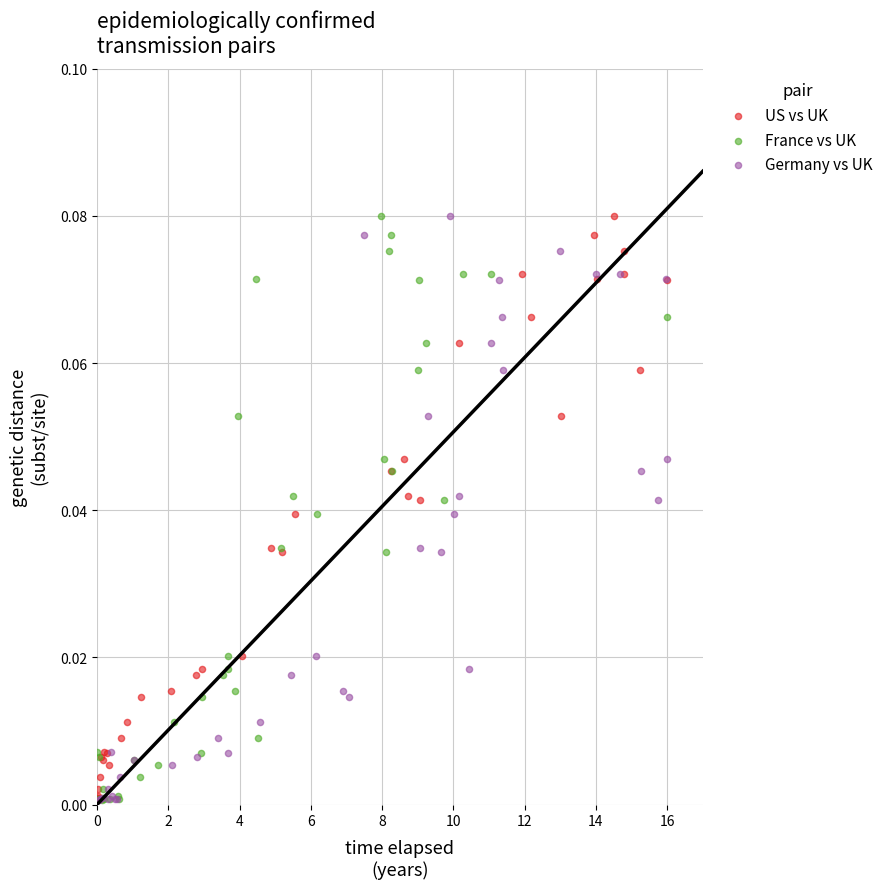

What are all the series names shown in the legend?

US vs UK, France vs UK, Germany vs UK